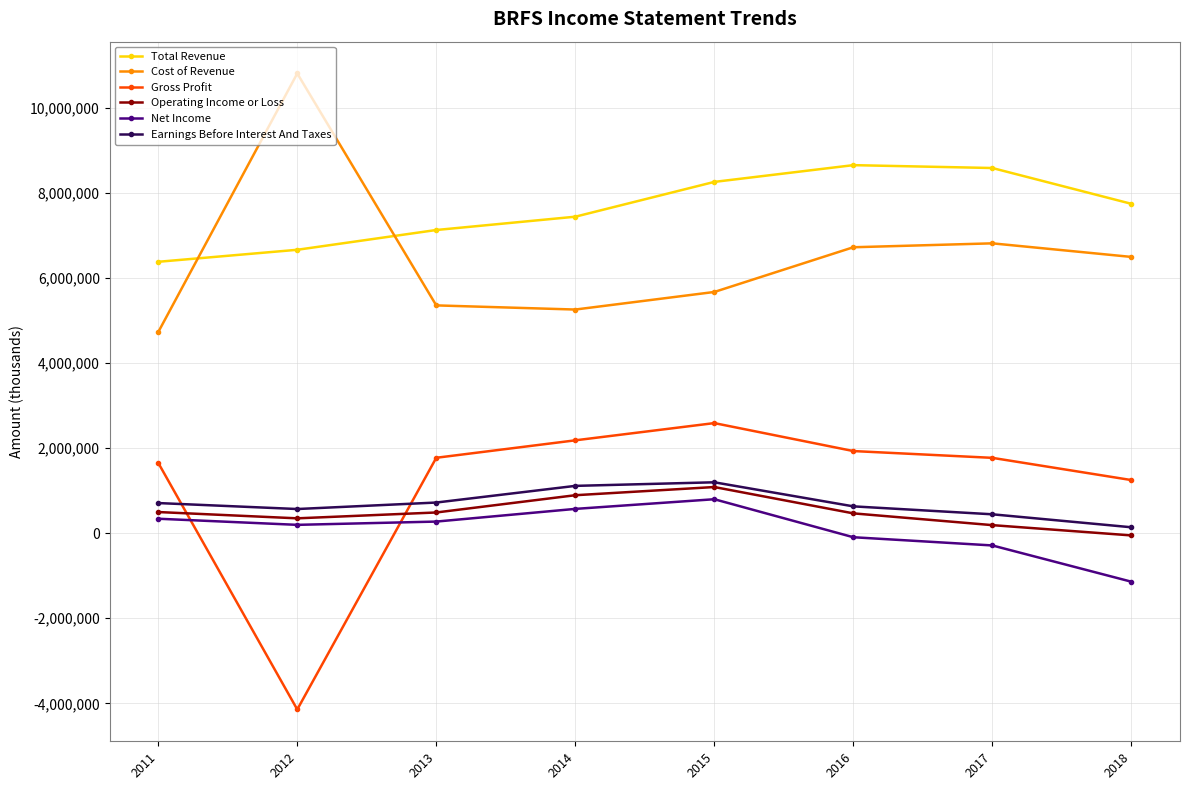

True or false: Total Revenue and Gross Profit cross at least once.

False